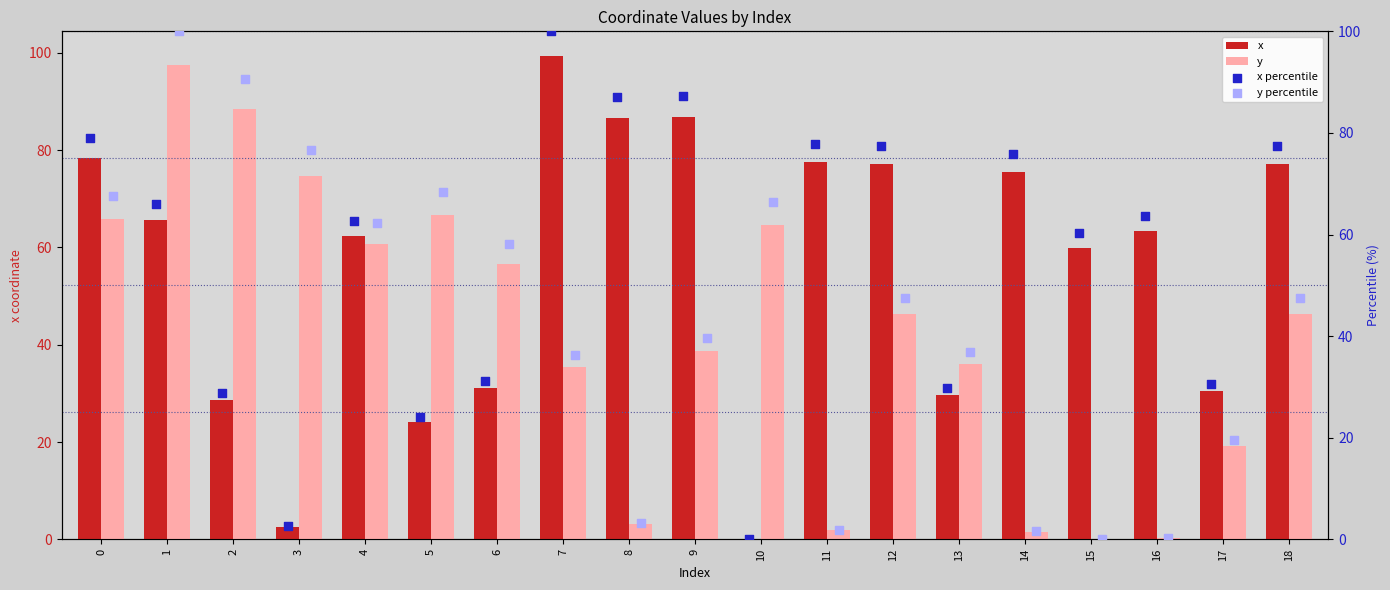

Is the value of y at 7 greater than the value of x at 9?

No